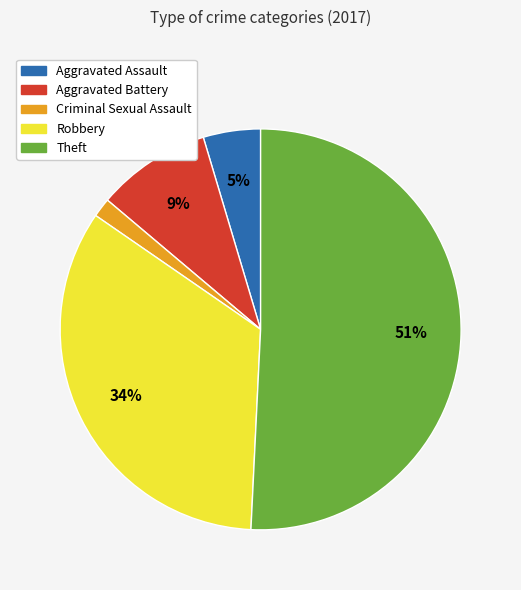

To the nearest percent, what is the combined percentage of Theft and Criminal Sexual Assault?

52%